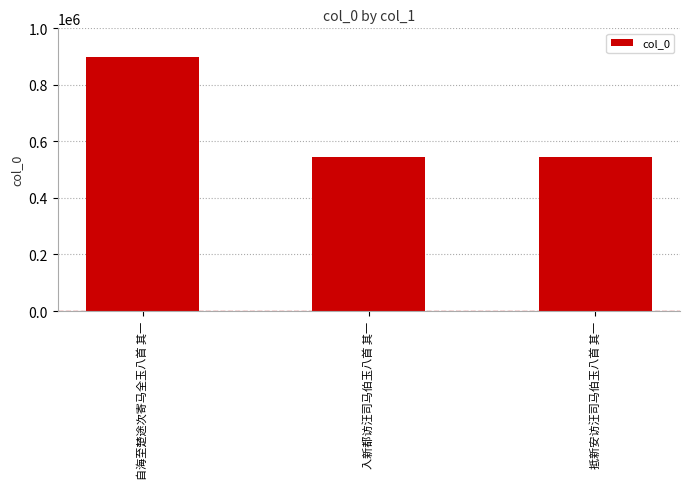

What is the greatest value displayed?

897006